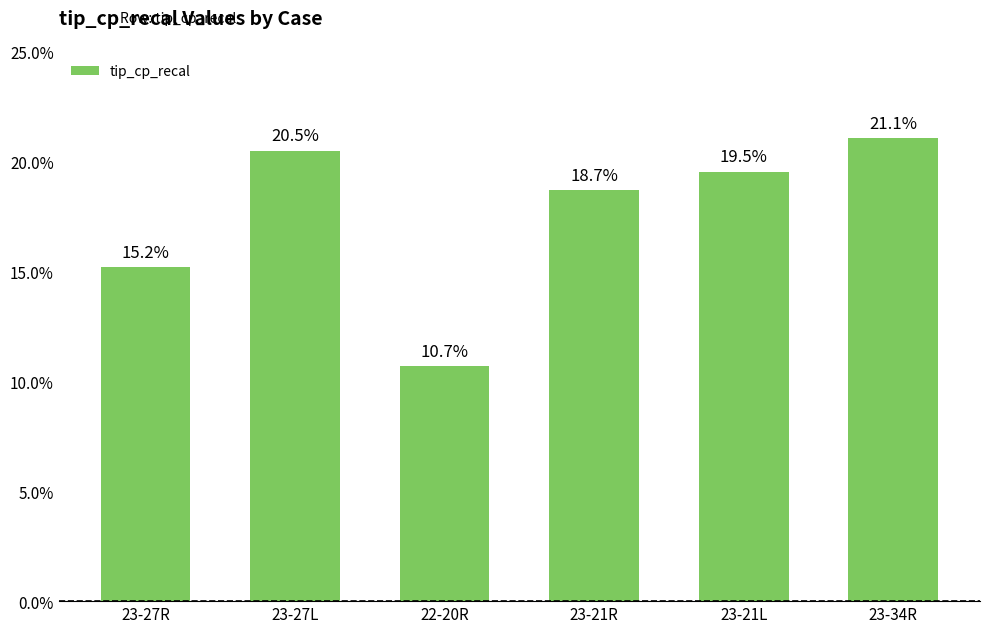

What is the minimum value shown in the chart?

10.7